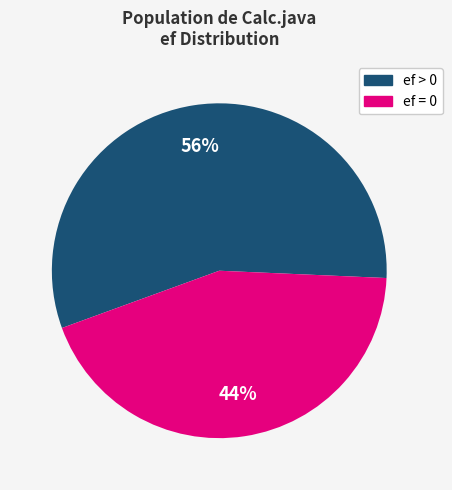

To the nearest percent, what is the average slice percentage?

50%